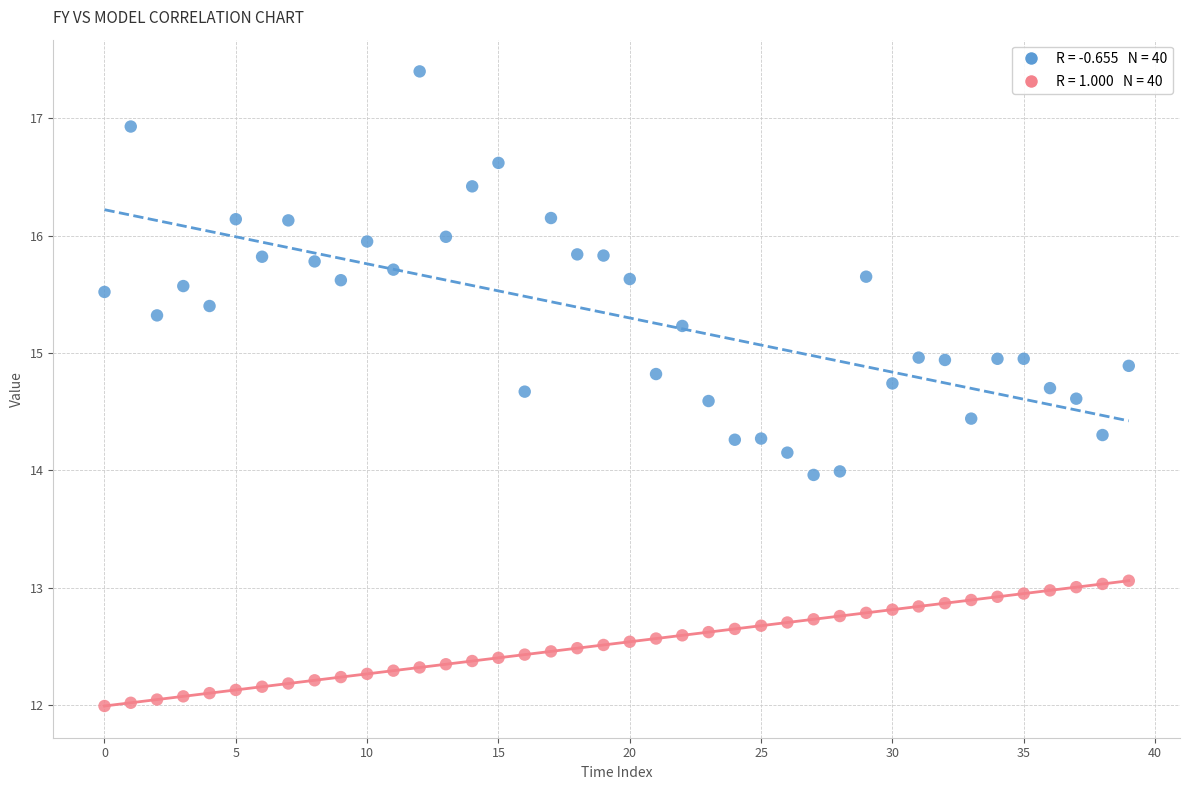

Across all data points, what is the range of Y values (max minus min)?

5.4